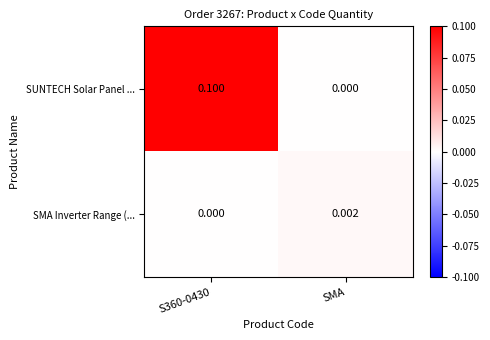

Is the value of SMA Inverter Range (... at S360-0430 greater than the value of SUNTECH Solar Panel ... at S360-0430?

No